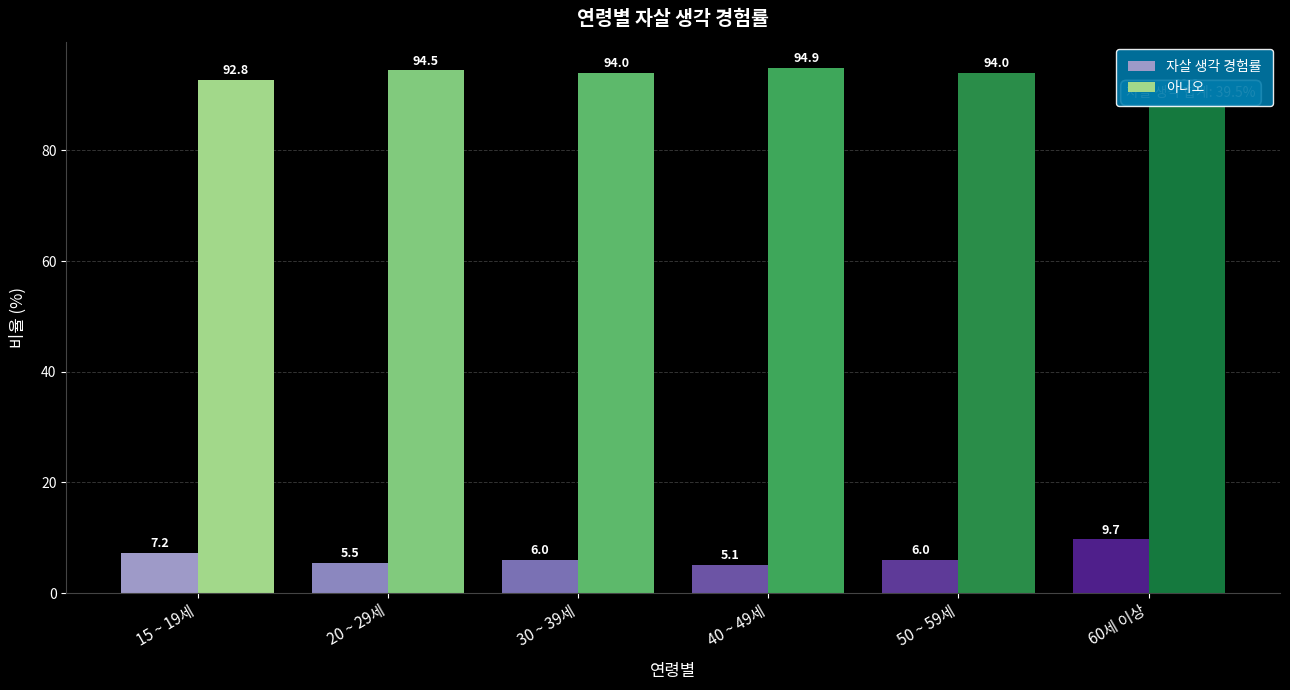

Which series has the largest total across all categories?

아니오